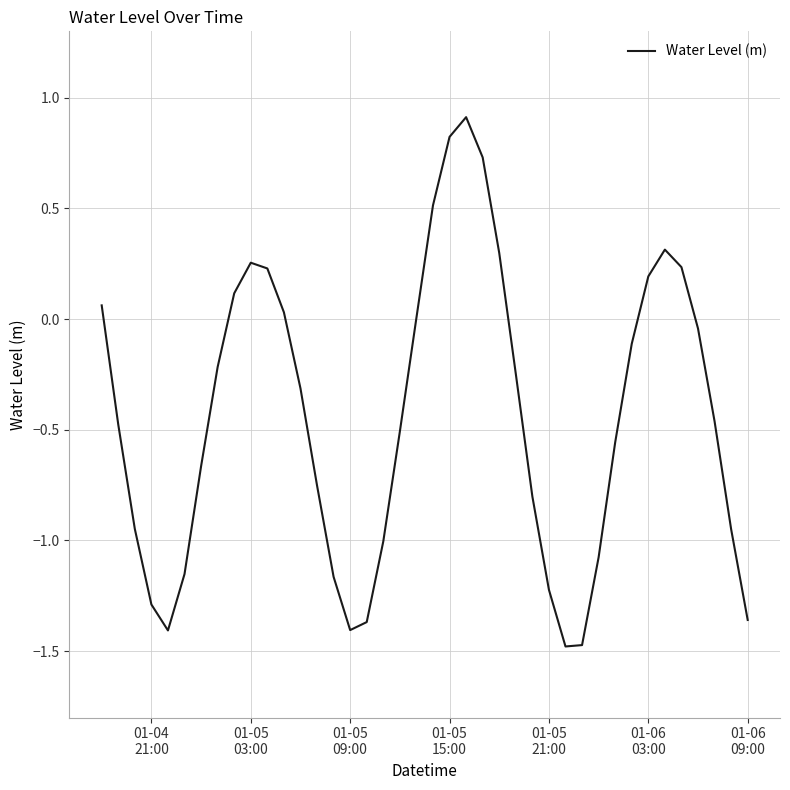

What is the minimum value shown in the chart?

-1.5